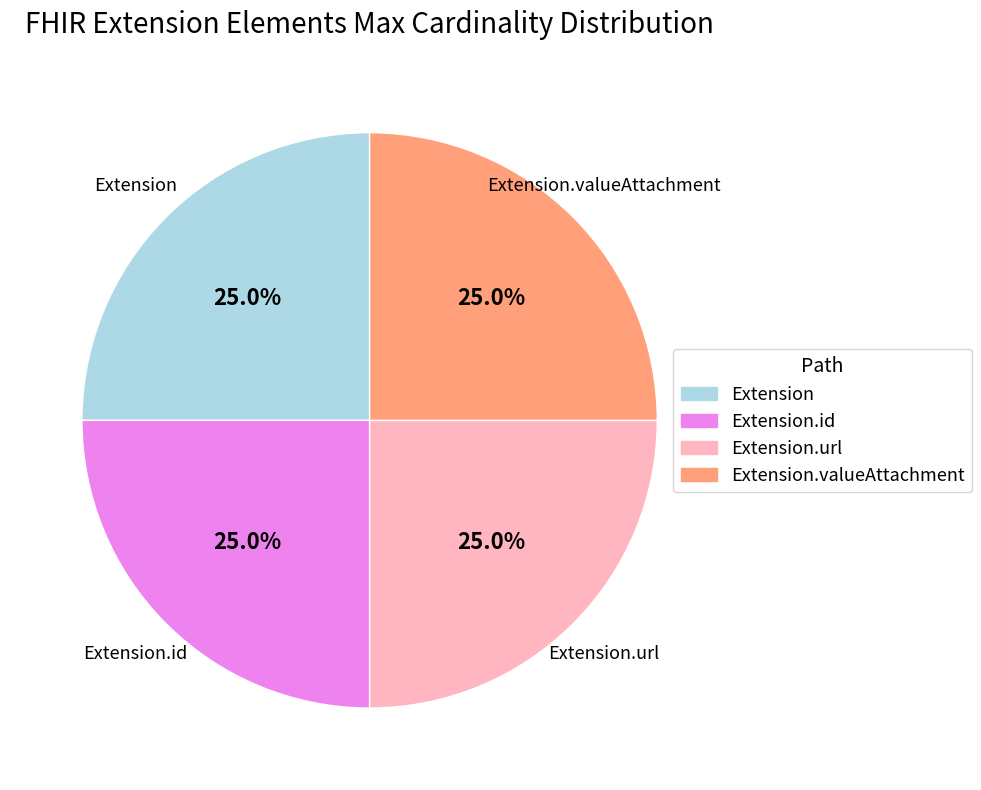

How many segments does this pie chart have?

4